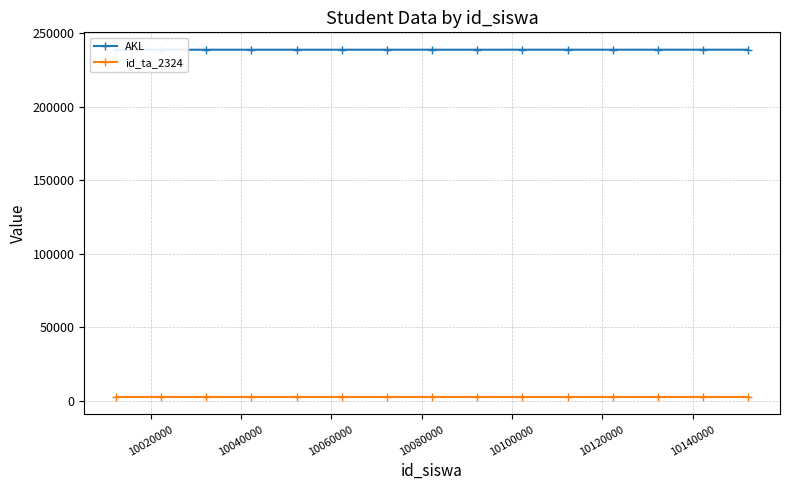

What is the value of the id_ta_2324 point at the 14th from the left?

2324